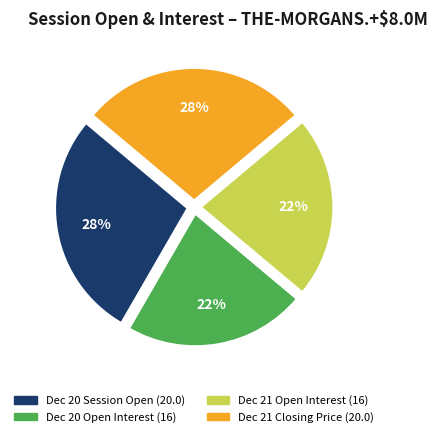

How many slices are in this pie chart?

4